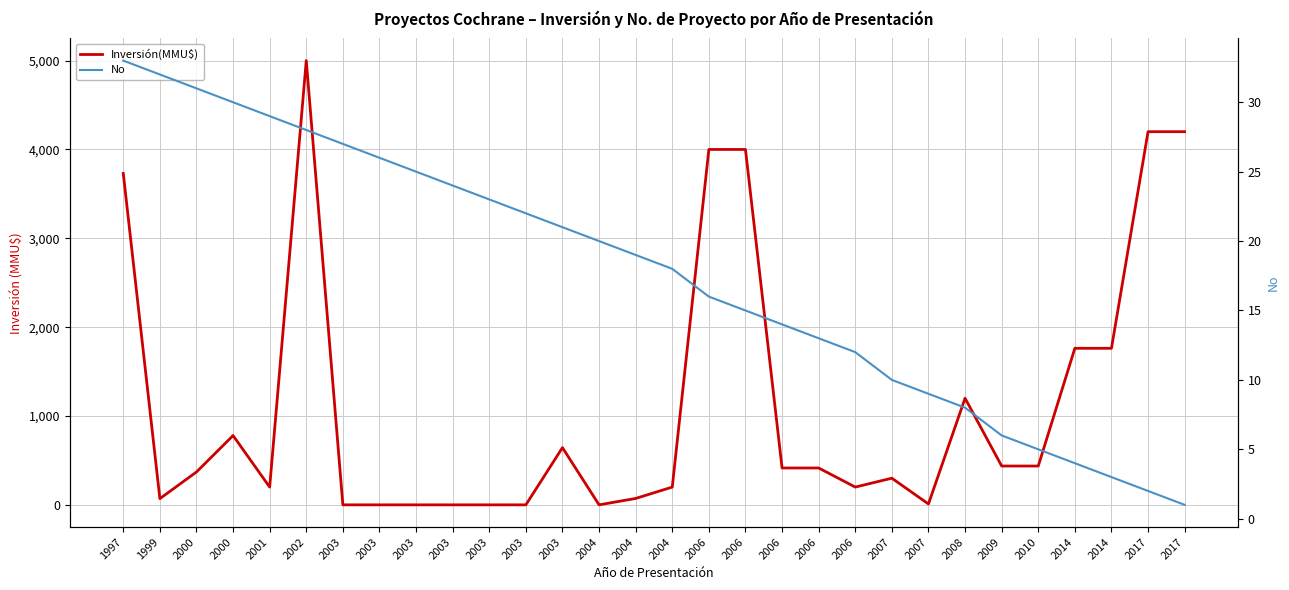

At which category is the sum across all series the highest?

2002